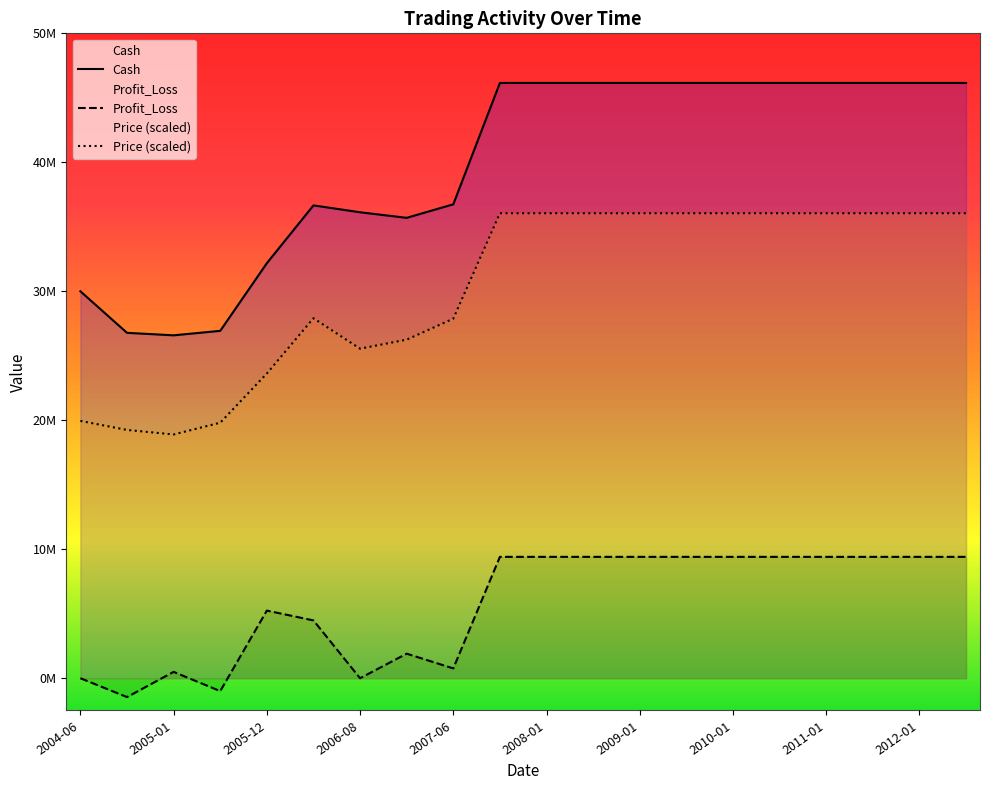

What is the greatest value displayed?

46153404.0